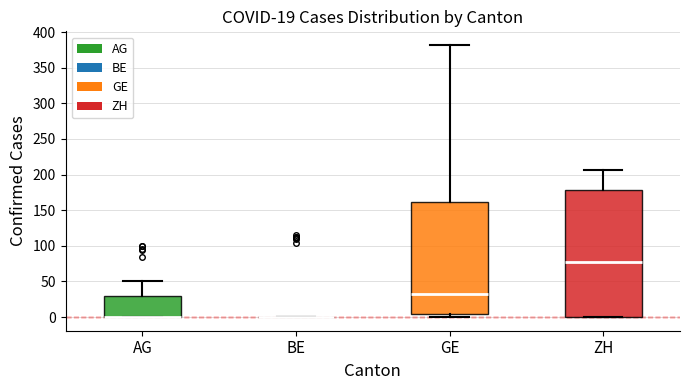

Comparing the boxes themselves (not the whiskers), which one is the tallest?

ZH